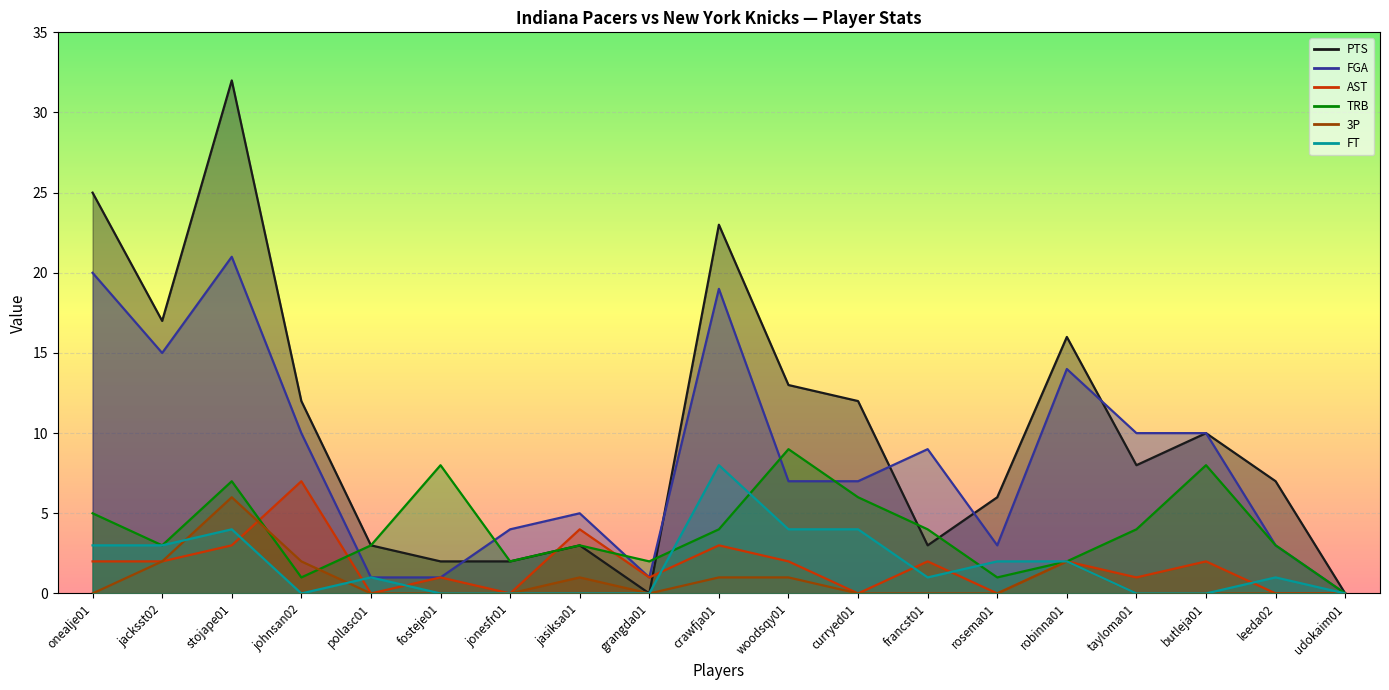

Is the value of AST at onealje01 greater than the value of TRB at woodsqy01?

No